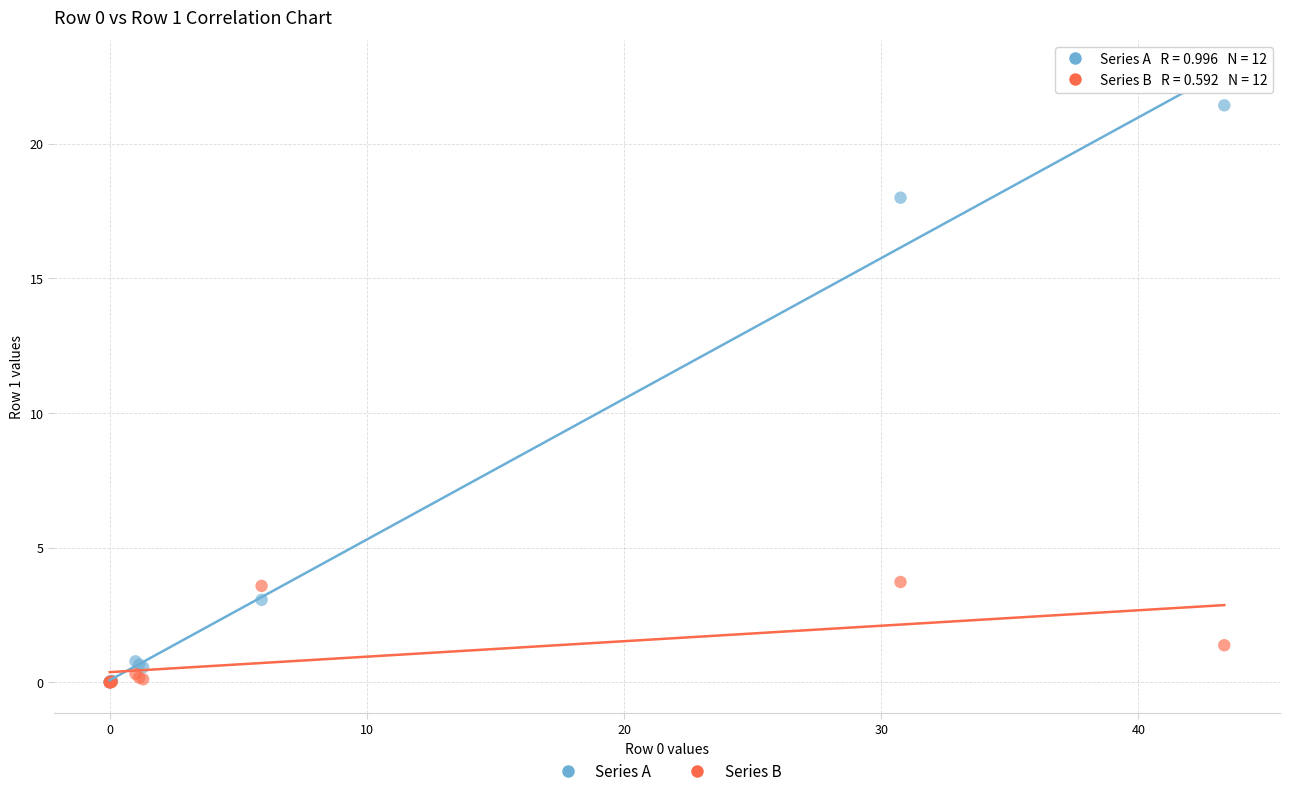

Which series reaches the maximum Y coordinate?

Series A